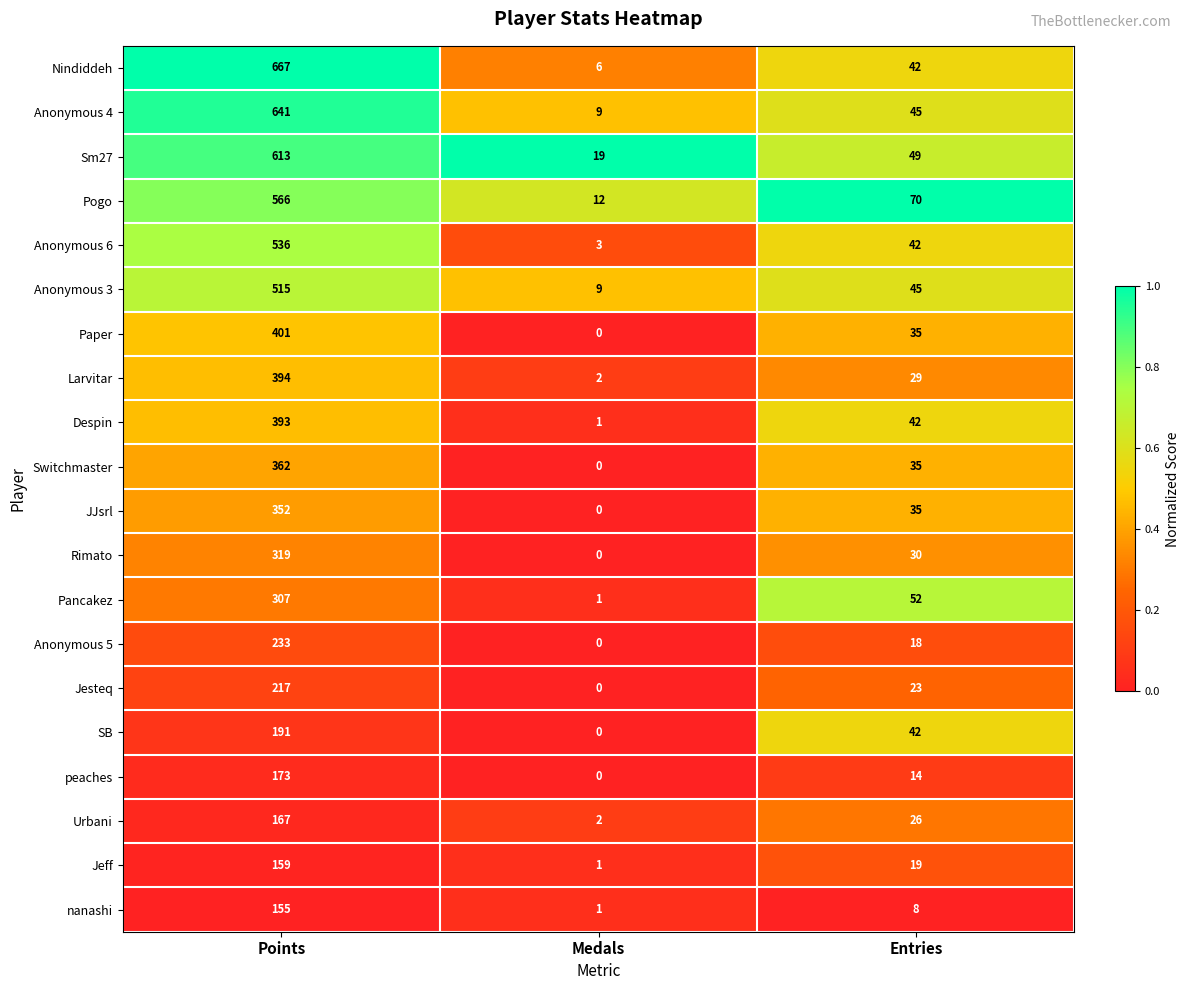

Which series changed the most between Medals and Entries?

Pogo